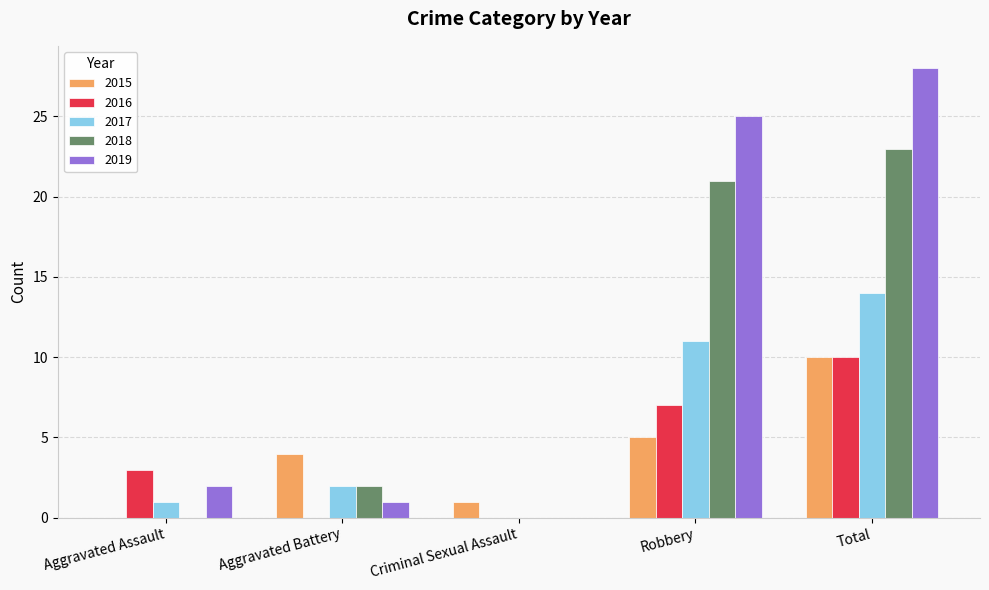

What is the approximate value of 2017 at Total?

14